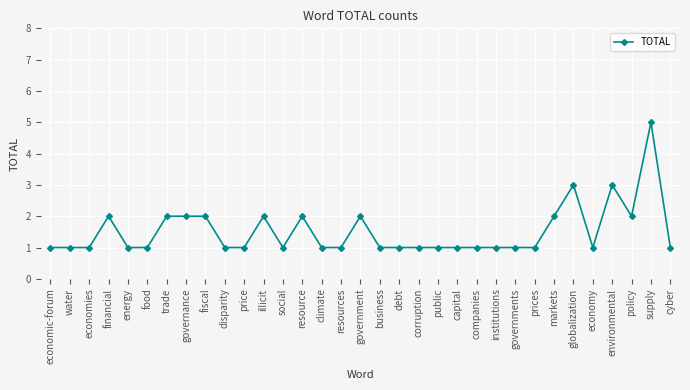

What is the sum of the values at prices and supply?

6